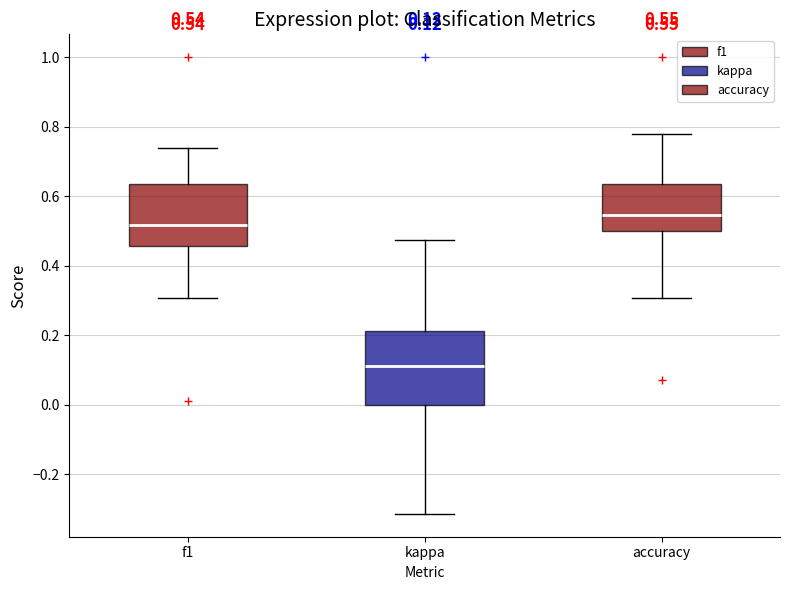

Comparing the boxes themselves (not the whiskers), which one is the tallest?

kappa